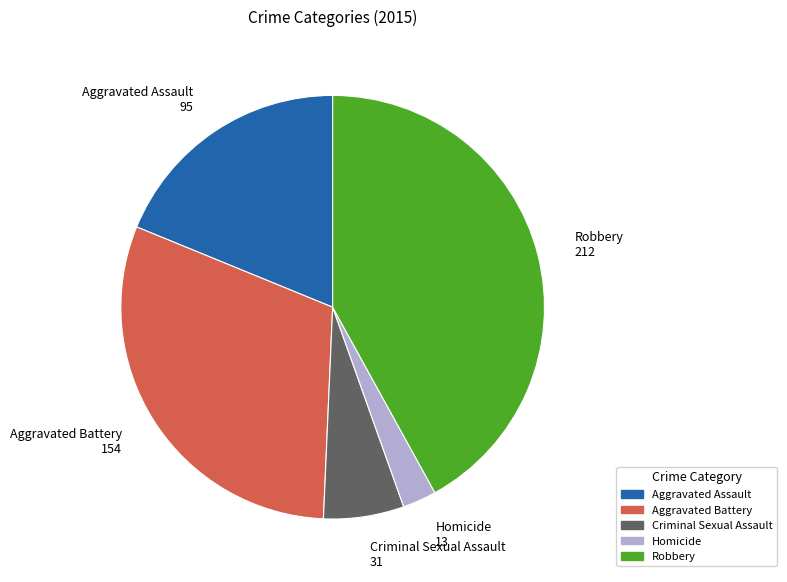

Rank the categories by value from highest to lowest.

Robbery, Aggravated Battery, Aggravated Assault, Criminal Sexual Assault, Homicide